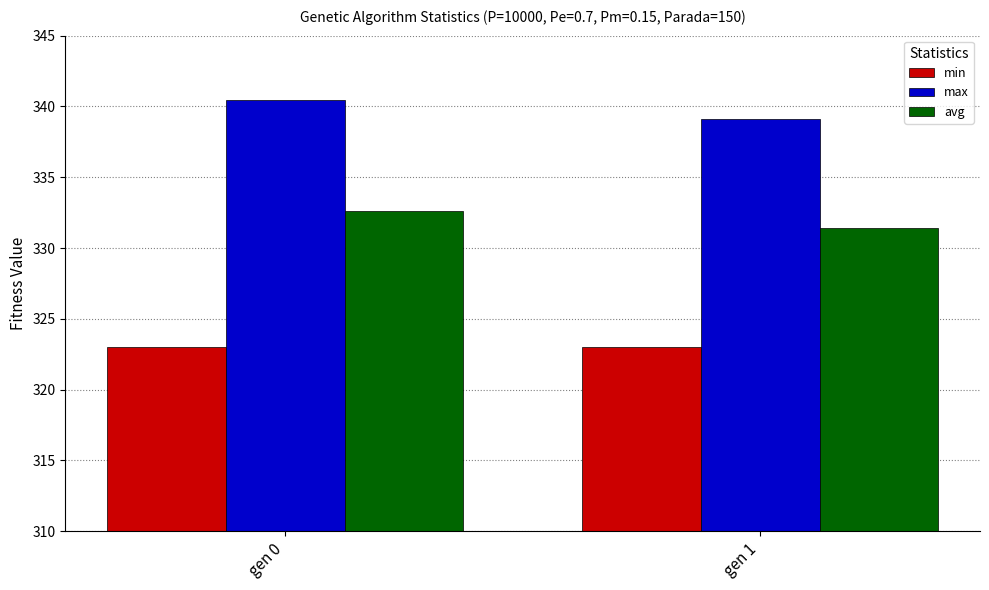

How many values in the avg series exceed 332?

1